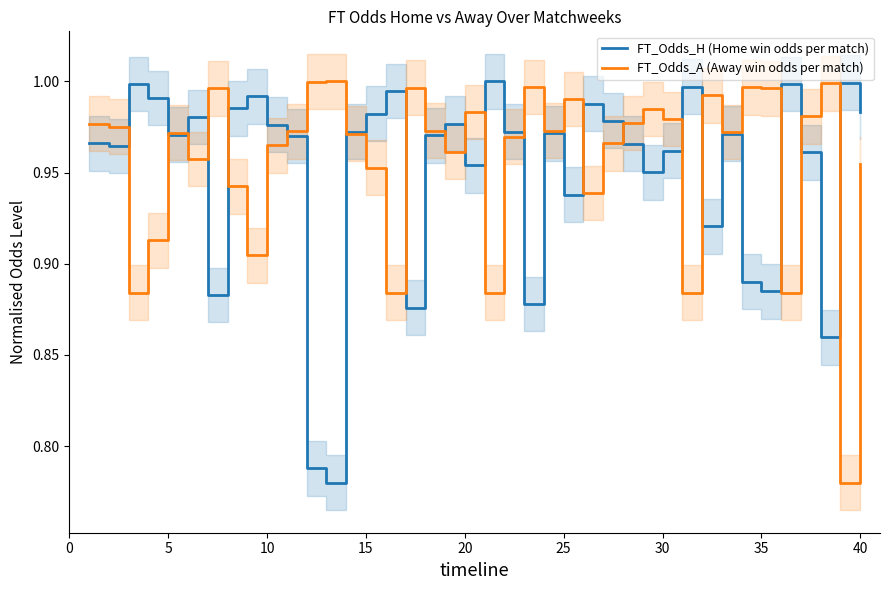

Is it true that FT_Odds_A (Away win odds per match) equals 1.7 at 20?

False